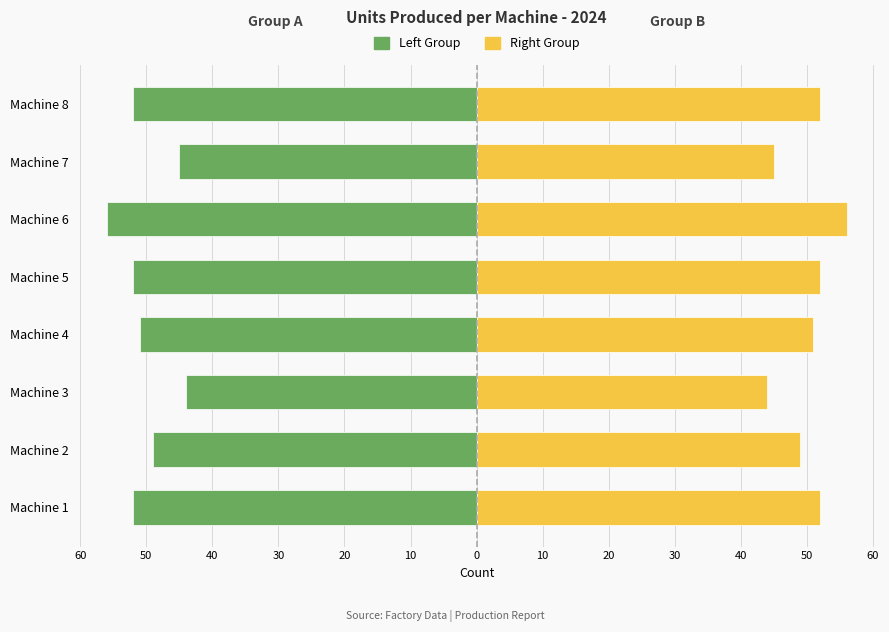

Rank the series by their maximum value, from highest to lowest.

Right Group, Left Group